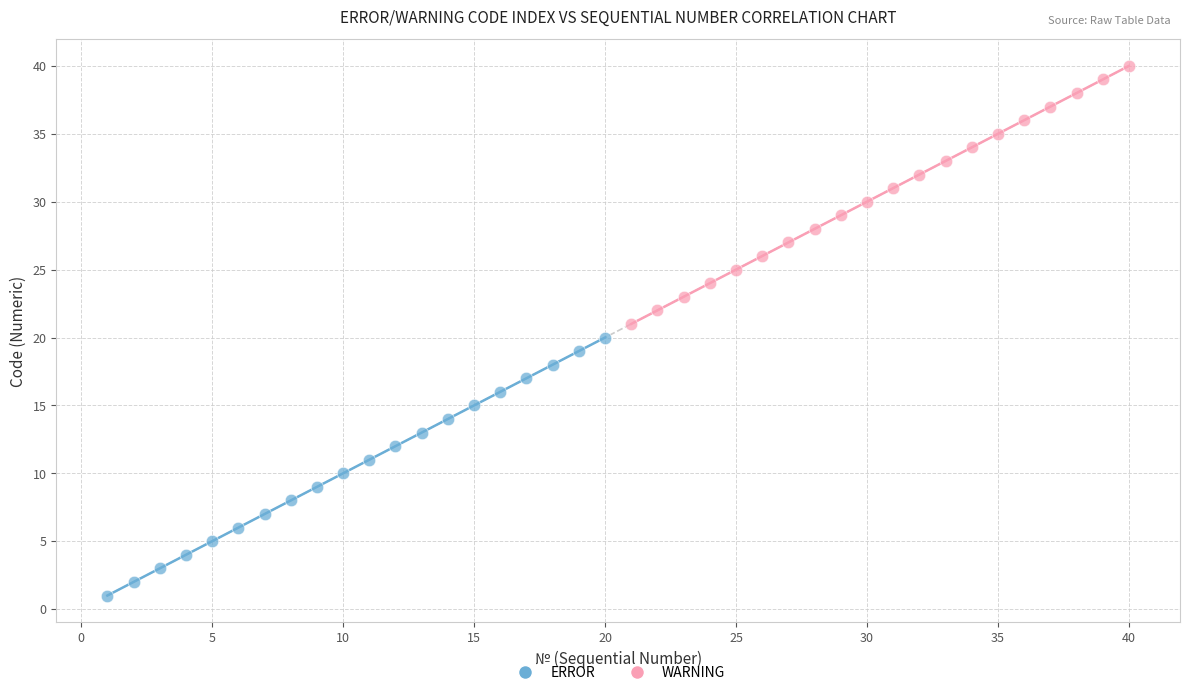

Which series reaches the maximum Y coordinate?

WARNING